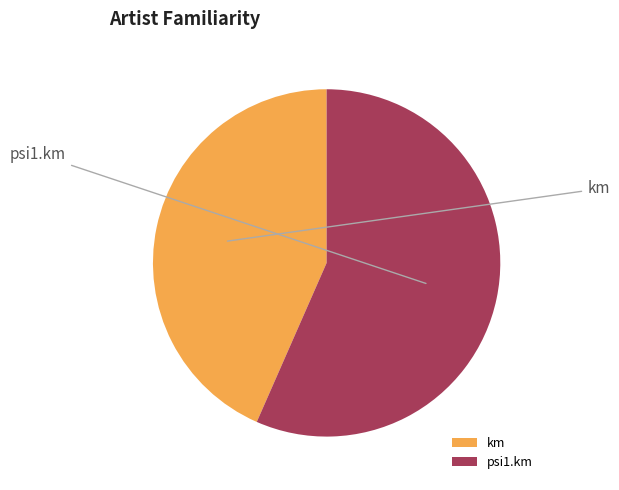

To the nearest percent, what is the combined percentage of km and psi1.km?

100%